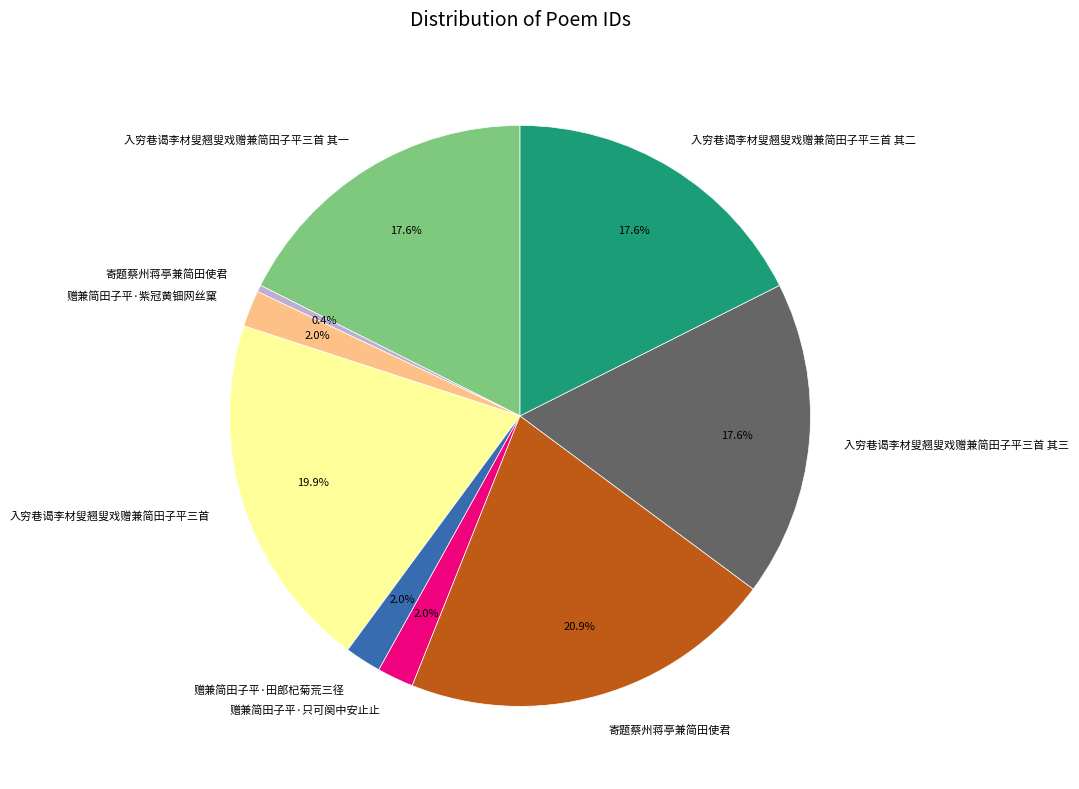

Is there any slice that represents more than half of the pie?

No